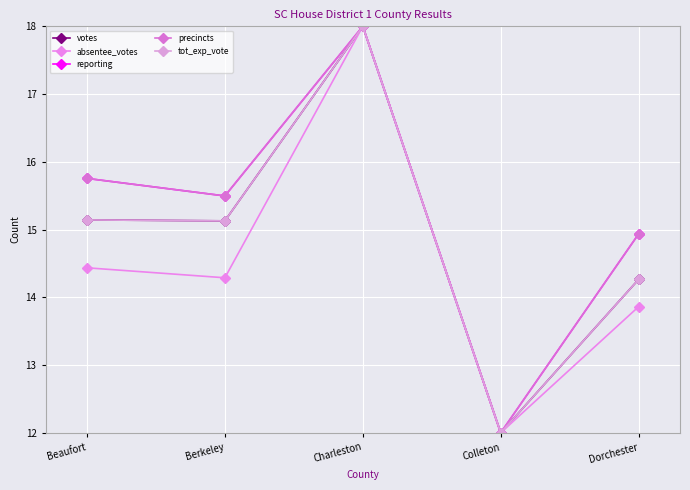

Between Charleston and Colleton, which series saw the biggest shift?

votes